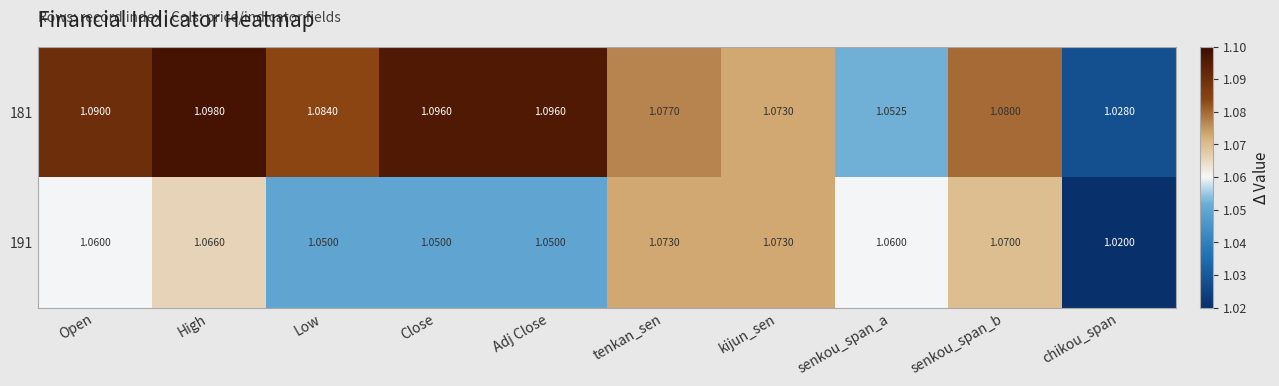

List the series in order of their peak value, lowest first.

191, 181